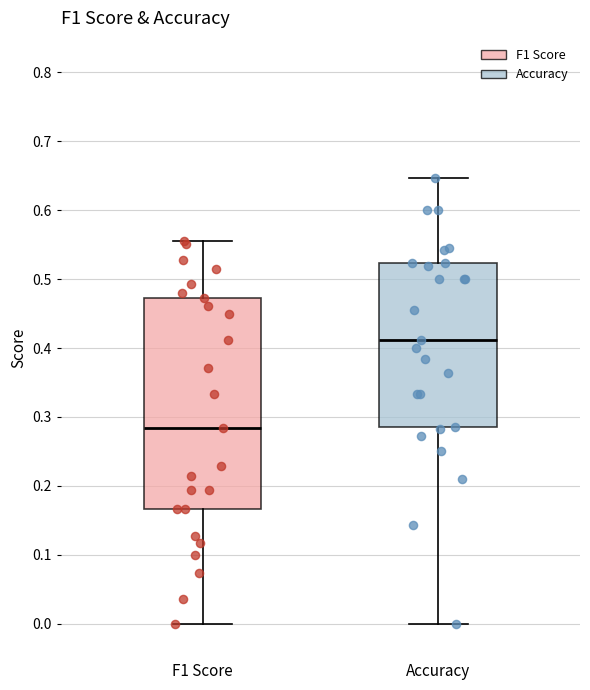

Reading left to right, transcribe this box plot: for each box, give where its median line is, the range the box spans, and where its two whiskers end, as read against the y-axis. The values are not printed on the chart, so give them approximately, as read against the axis.

F1 Score: median 0.28, box 0.17 to 0.47, whiskers 0.00 to 0.56
Accuracy: median 0.41, box 0.29 to 0.52, whiskers 0.00 to 0.65